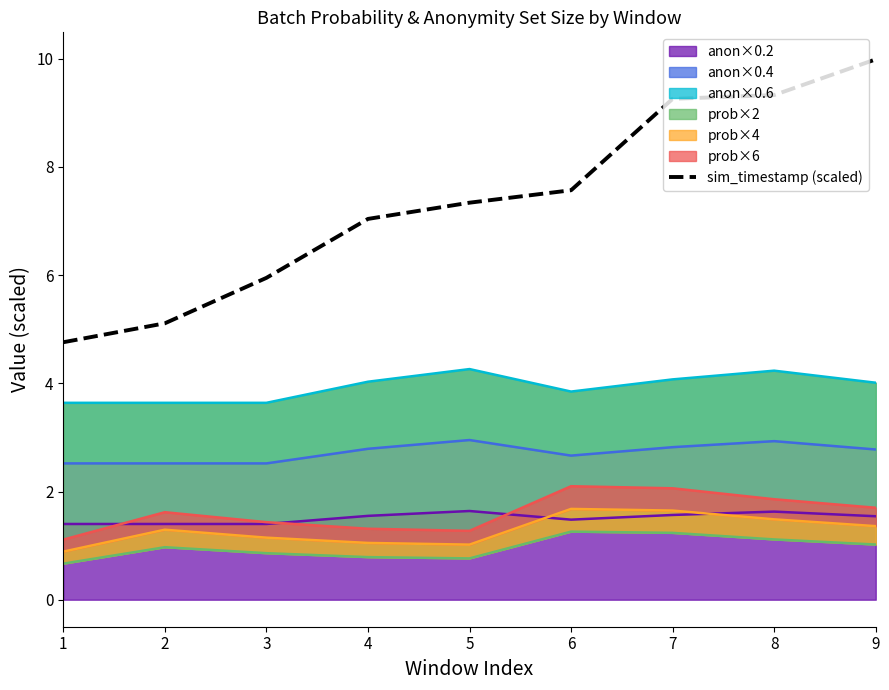

Rank the categories by value from lowest to highest.

1, 2, 3, 4, 5, 6, 7, 8, 9